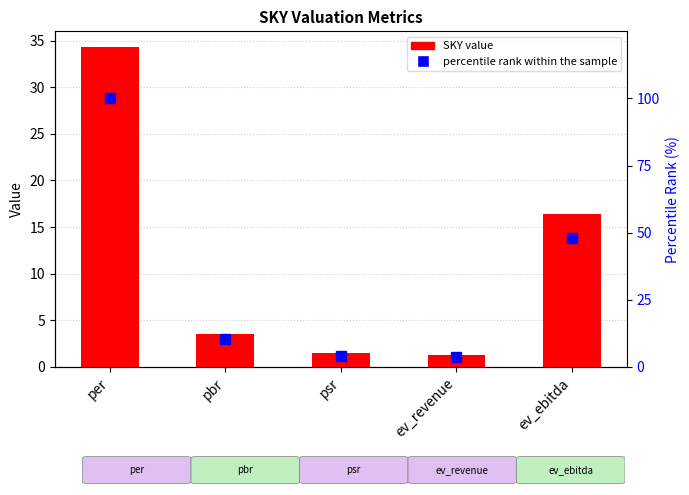

Which category has the highest value across all series?

per